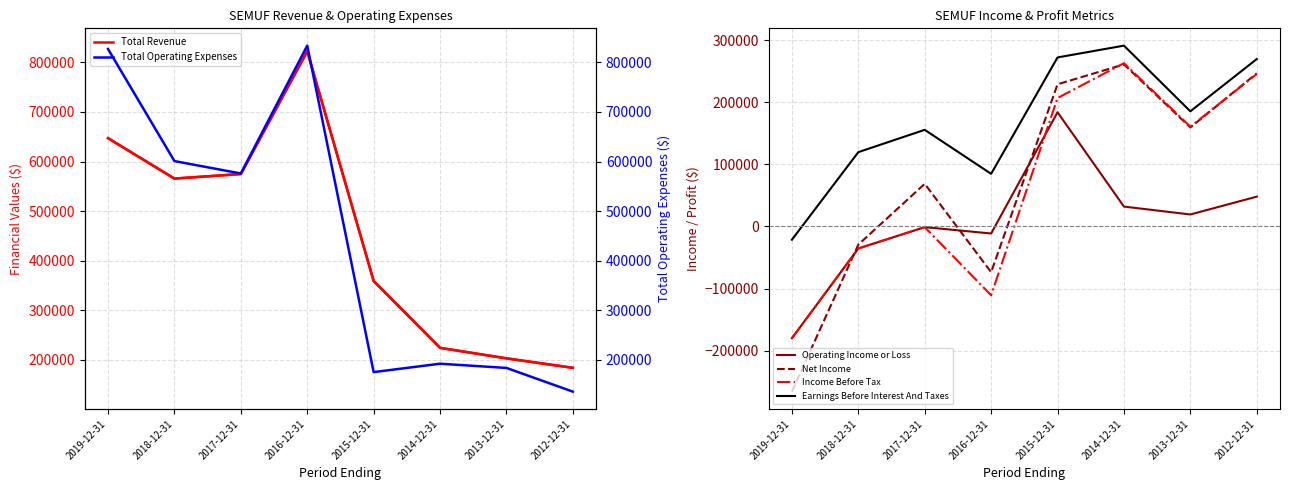

The Operating Income or Loss series shows -11300 at 2016-12-31. True or false?

True